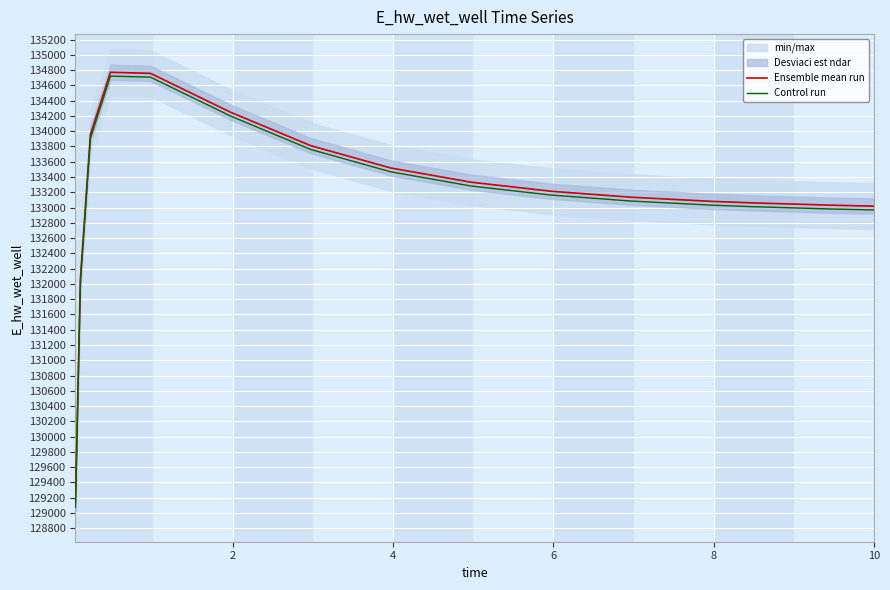

What is the maximum value for Control run?

134720.8